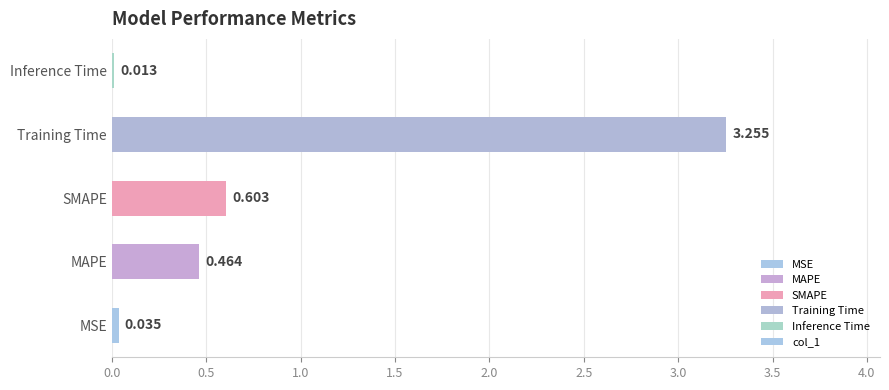

Which category has the lowest value across all series?

Inference Time